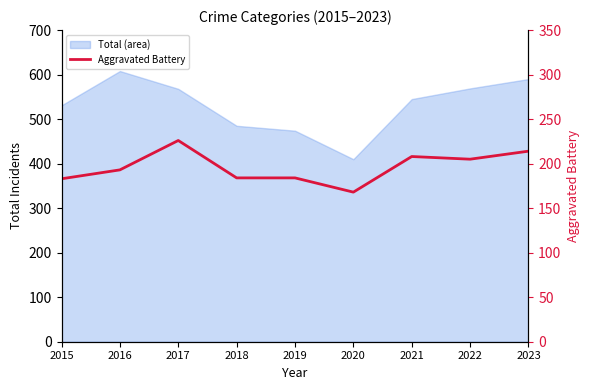

At which category does the chart reach its minimum across all series?

2020